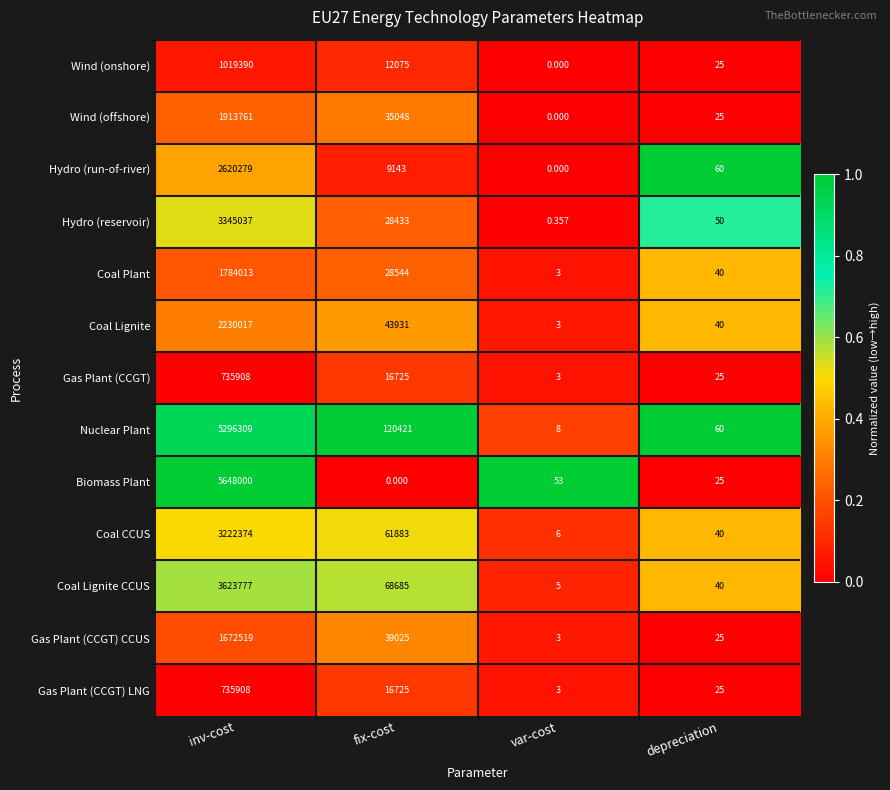

At which label is Coal Lignite closest to 1115010?

fix-cost